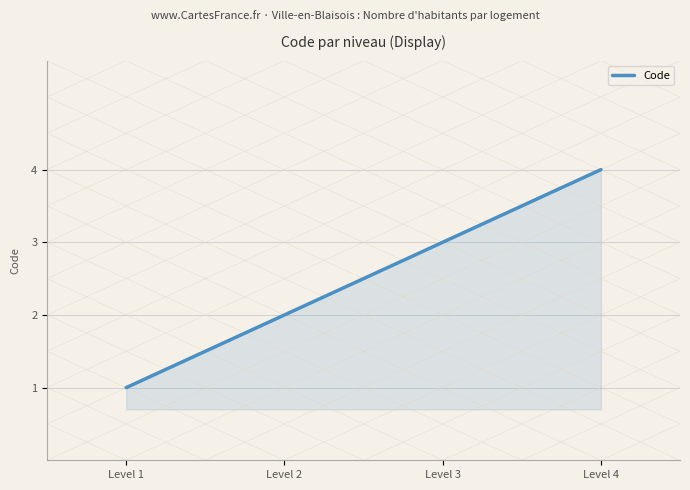

What is the sum of the values at Level 2 and Level 3?

5